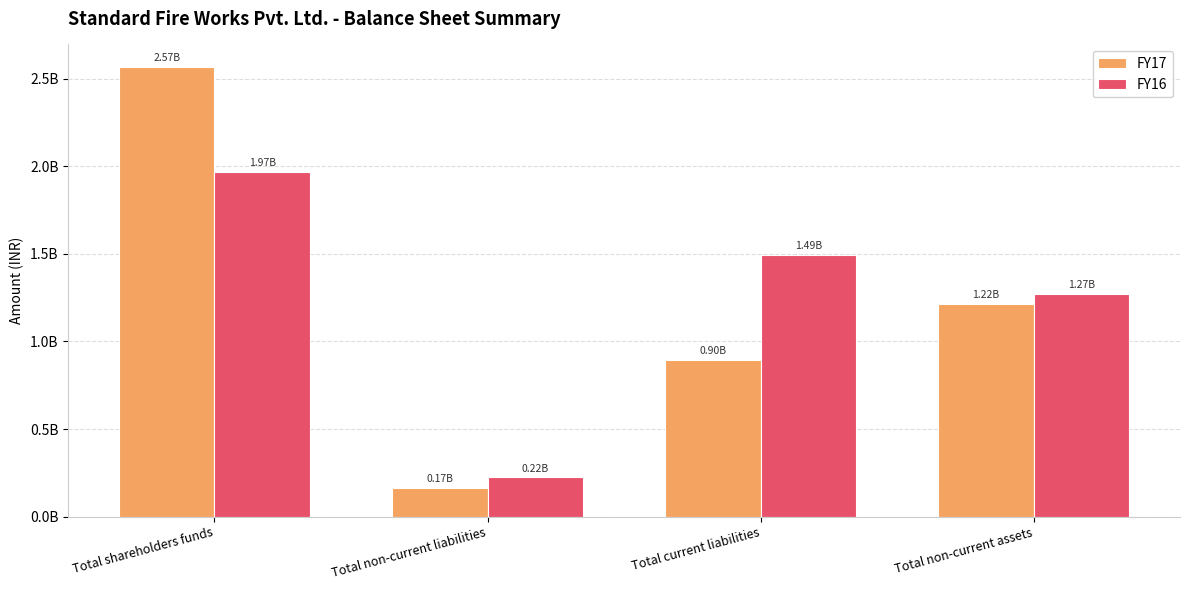

What is the approximate value of FY16 at Total non-current liabilities?

224470317